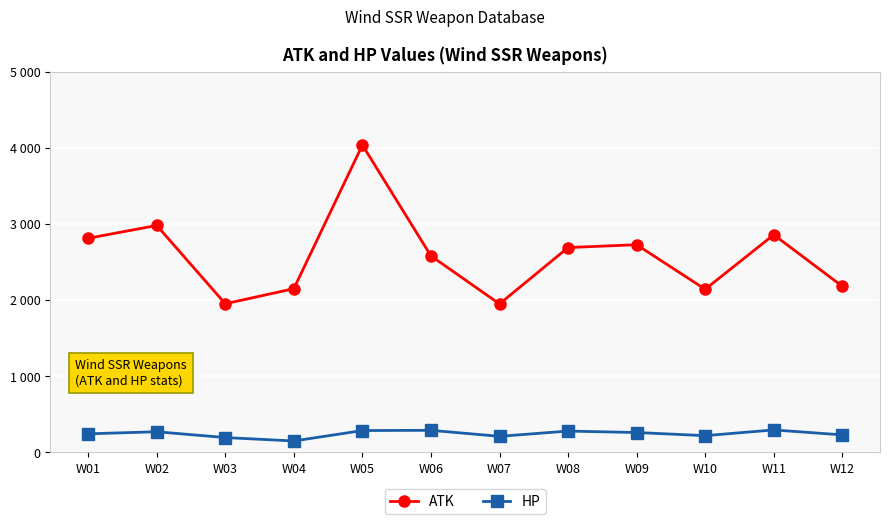

What is the difference between the maximum and minimum values in the ATK series?

2086